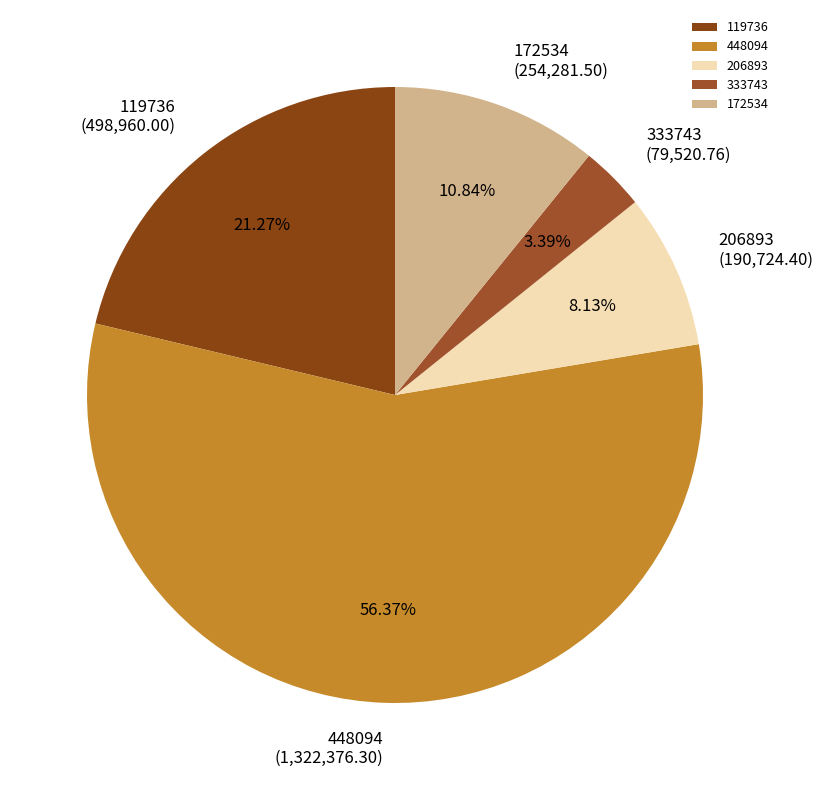

Is there a majority slice in this chart?

Yes